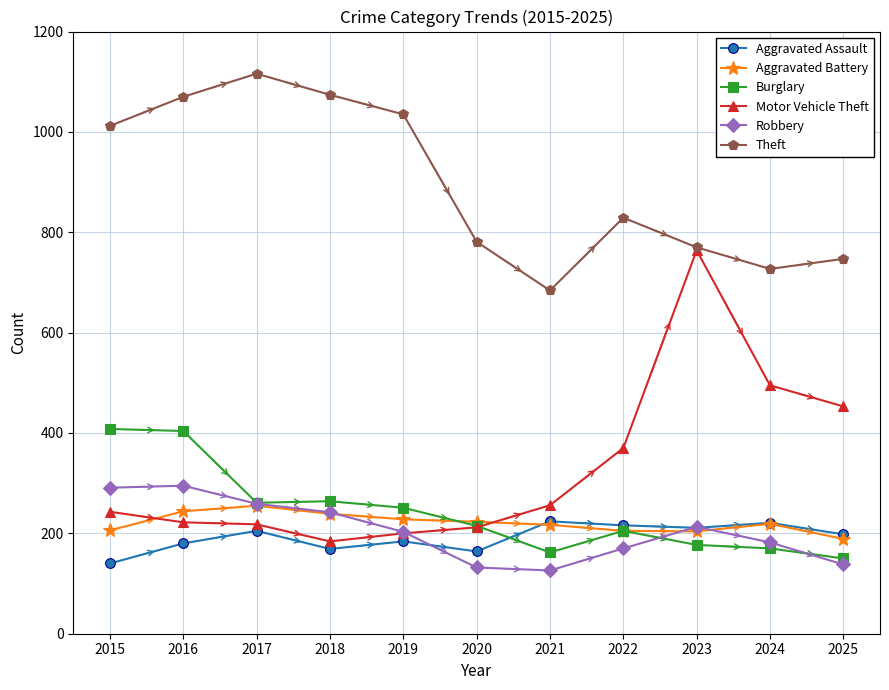

True or false: Theft has more than 0 points higher than both neighbors.

True